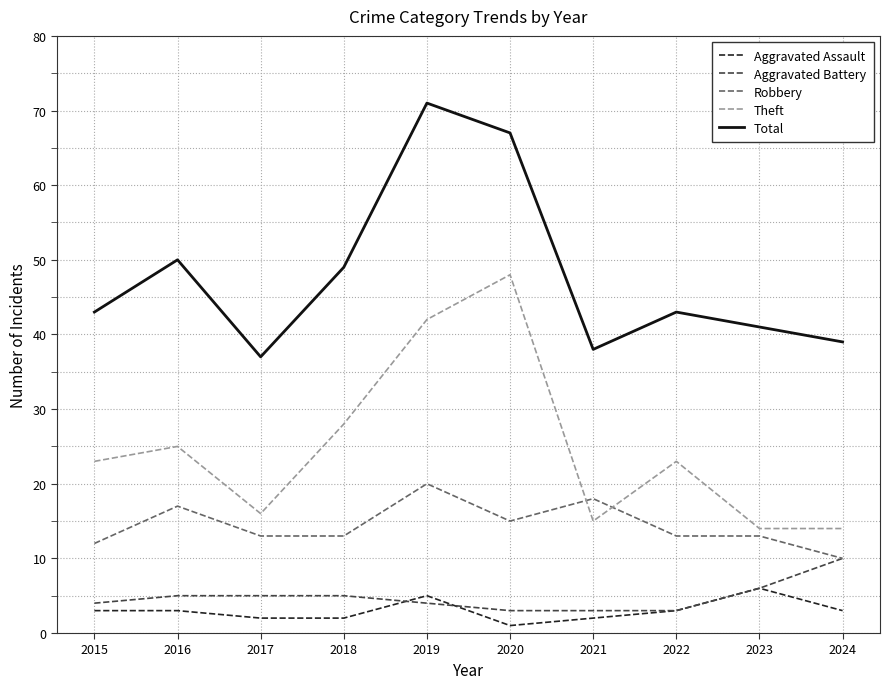

Which series has the largest total across all categories?

Total